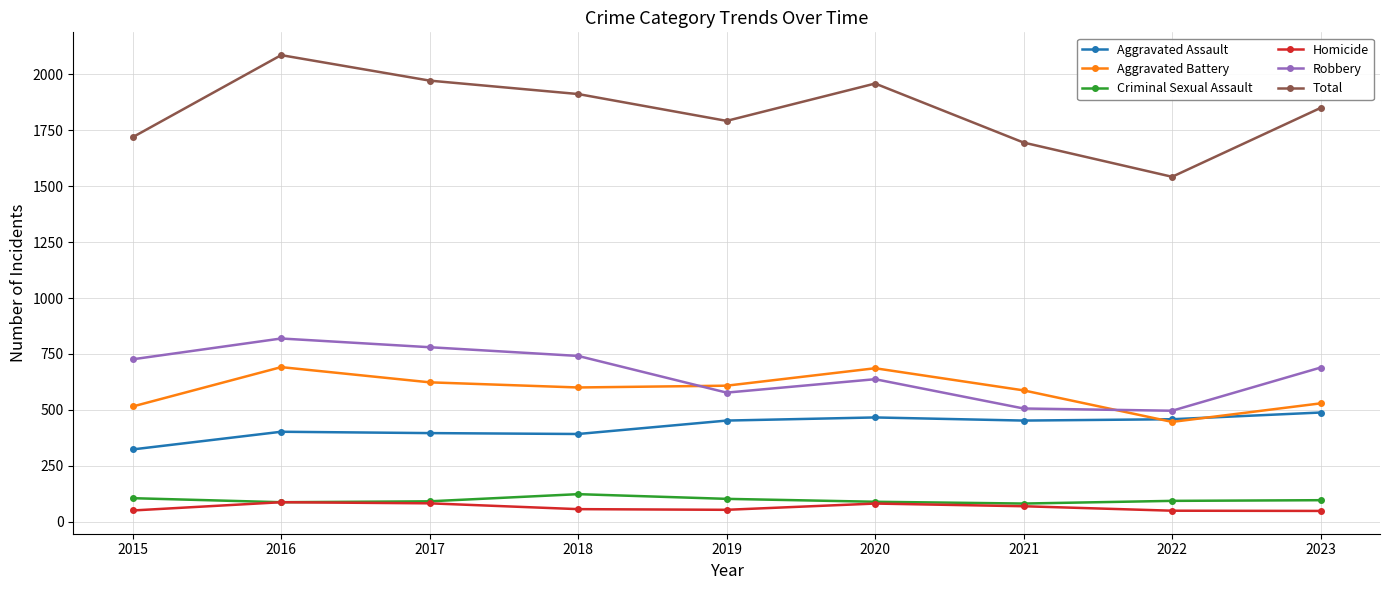

True or false: Aggravated Battery and Total intersect in this chart.

False